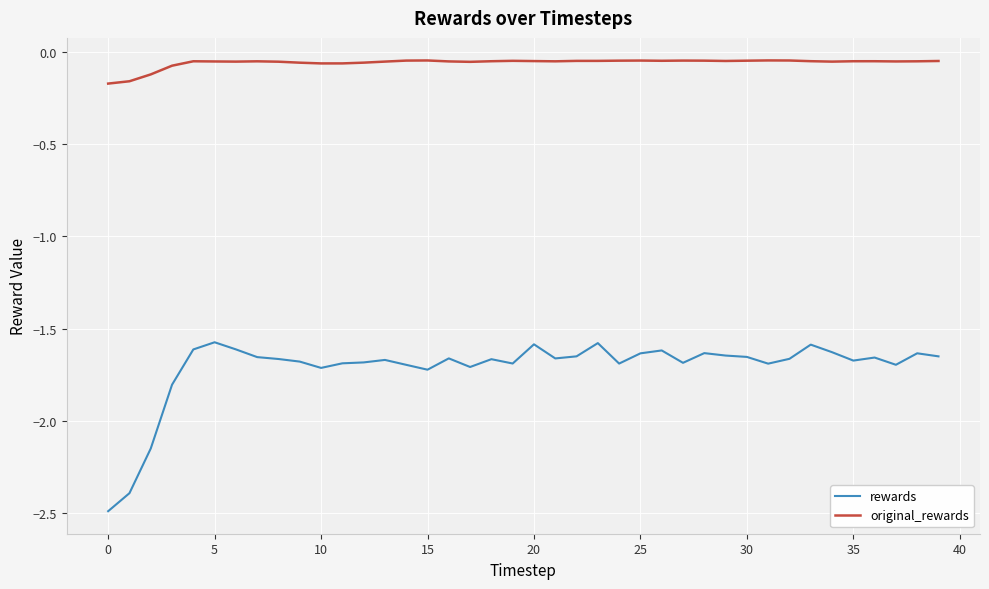

Rank the series by their maximum value, from highest to lowest.

original_rewards, rewards